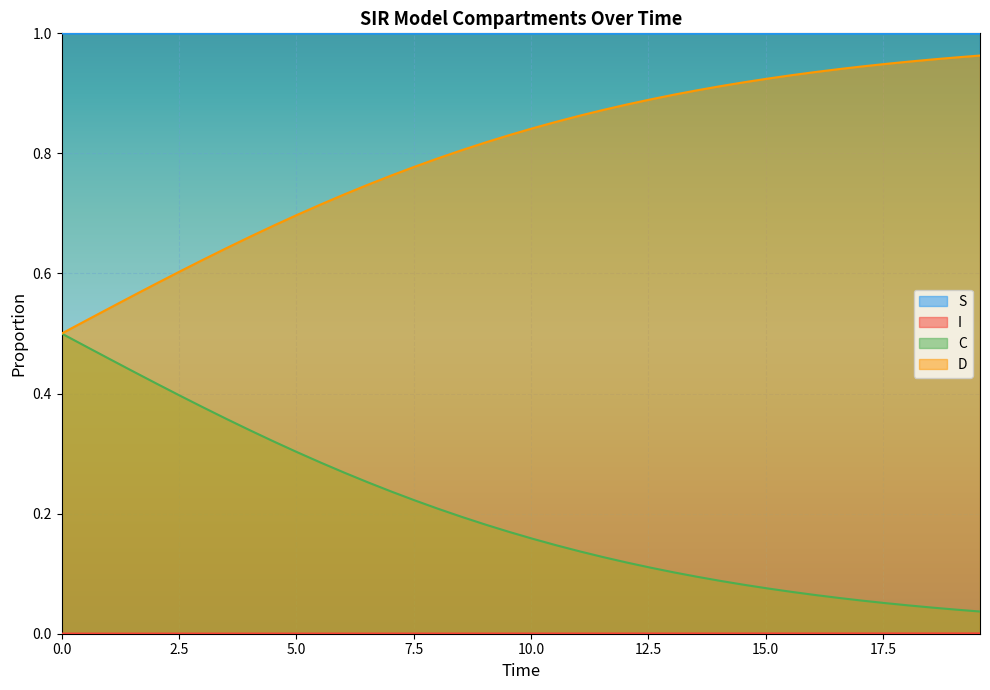

What is the value of the C point at the 12th from the left?

0.3